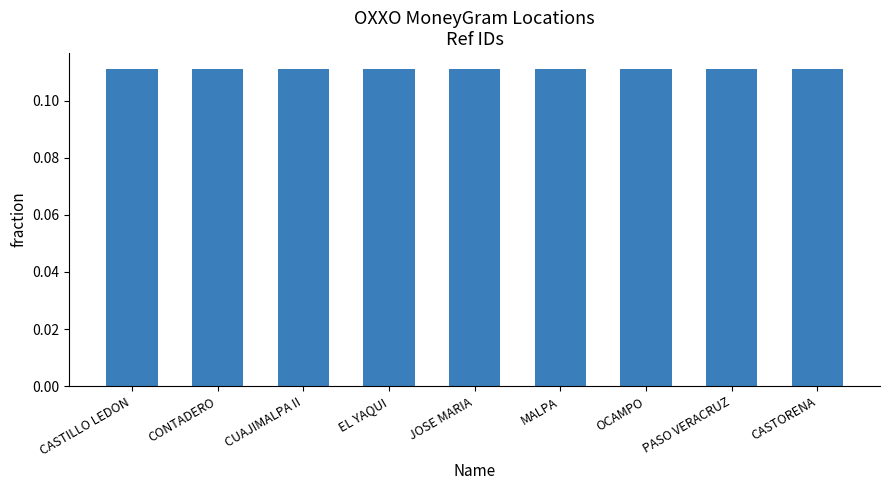

True or false: the data shows 0.2 at CUAJIMALPA II.

False